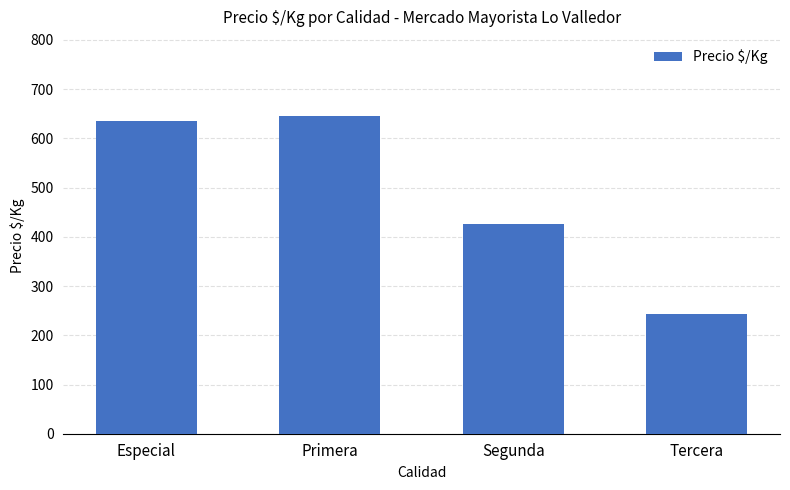

At which label is the value closest to 444?

Segunda